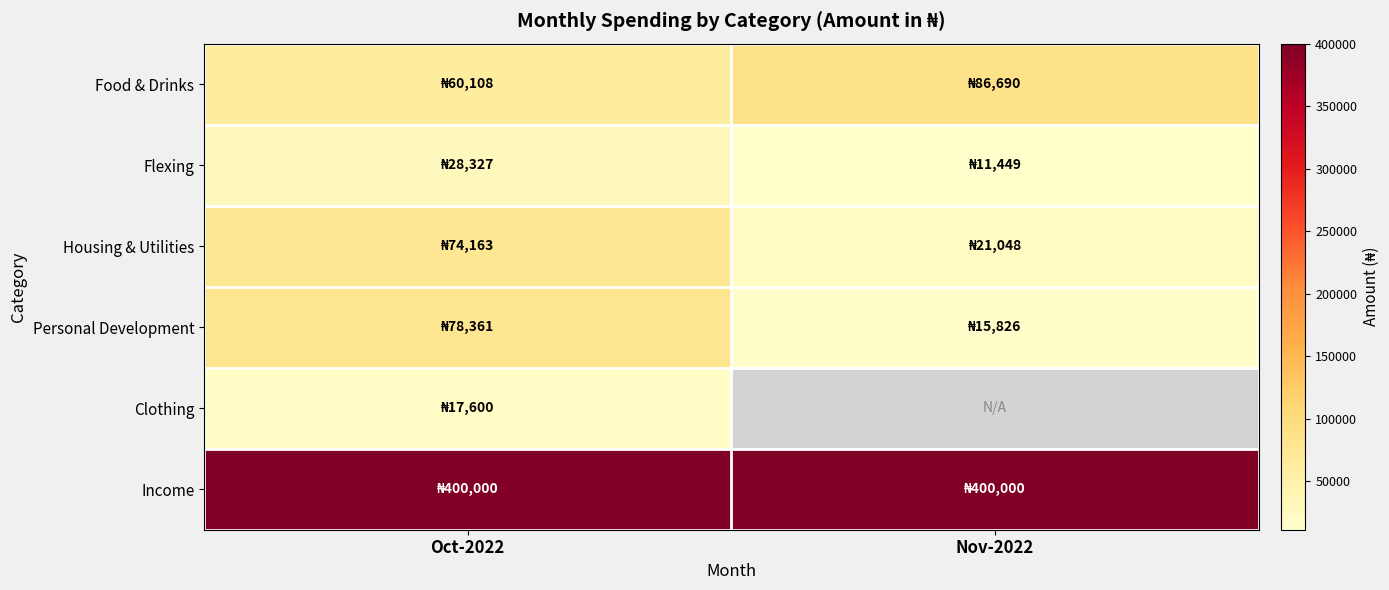

Which series has the widest spread of values?

Personal Development